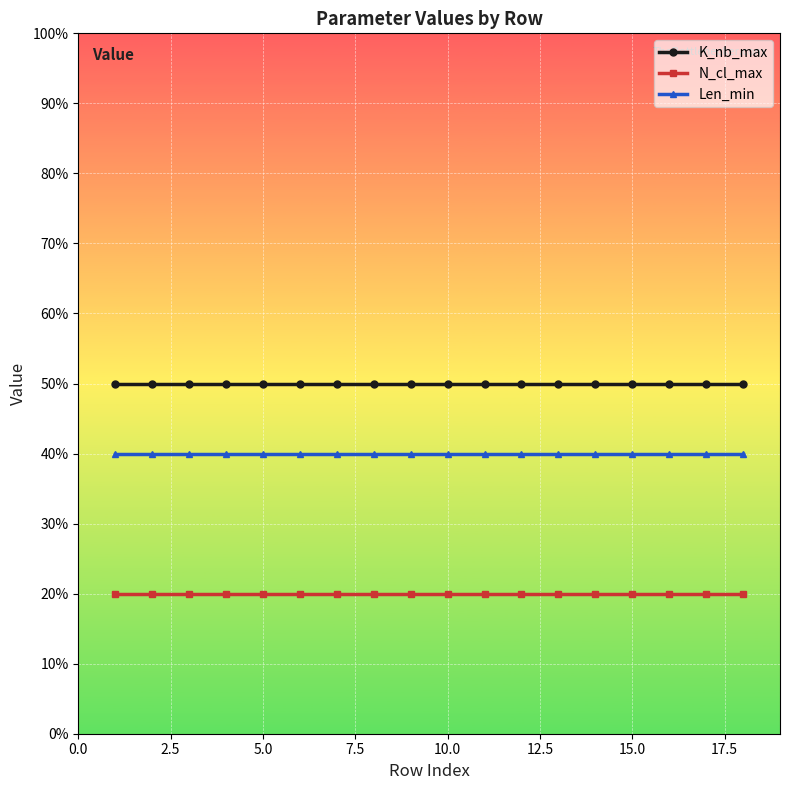

Which series has the largest total across all categories?

K_nb_max